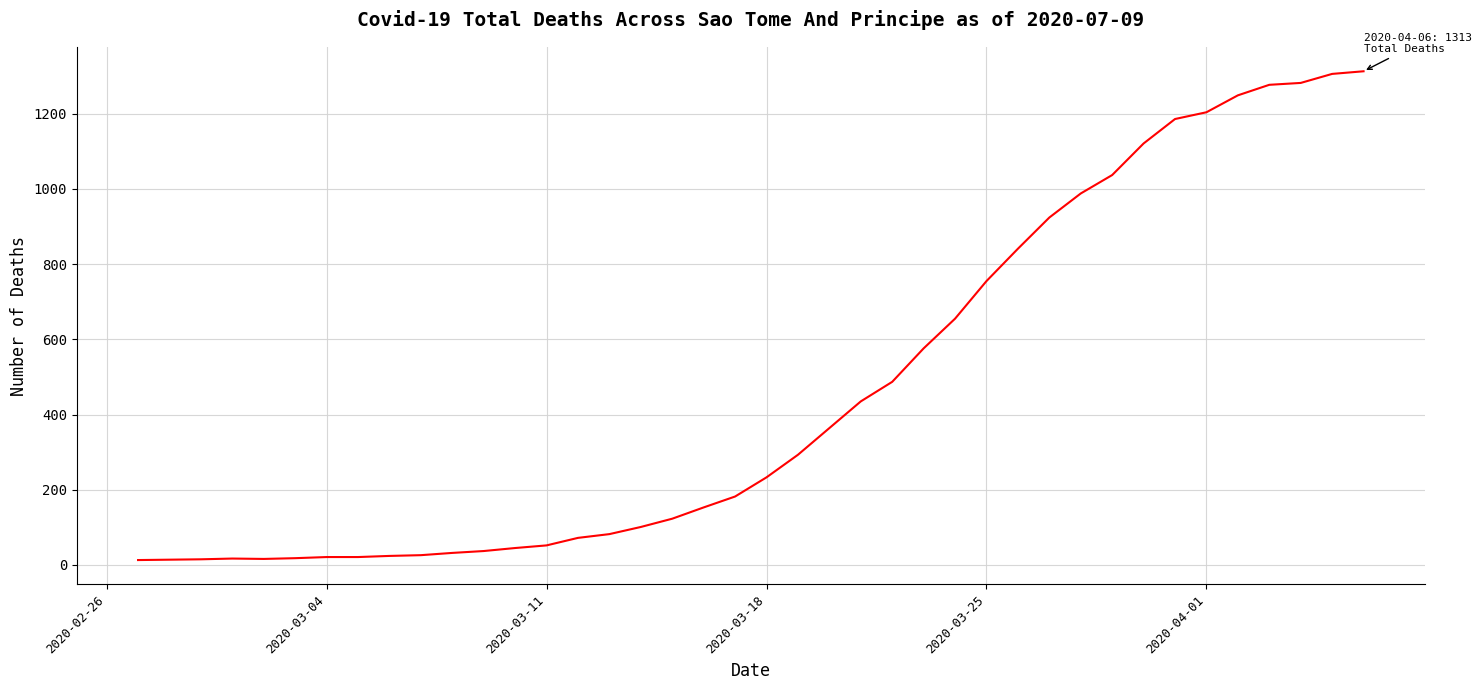

How many lines are shown in the chart?

1